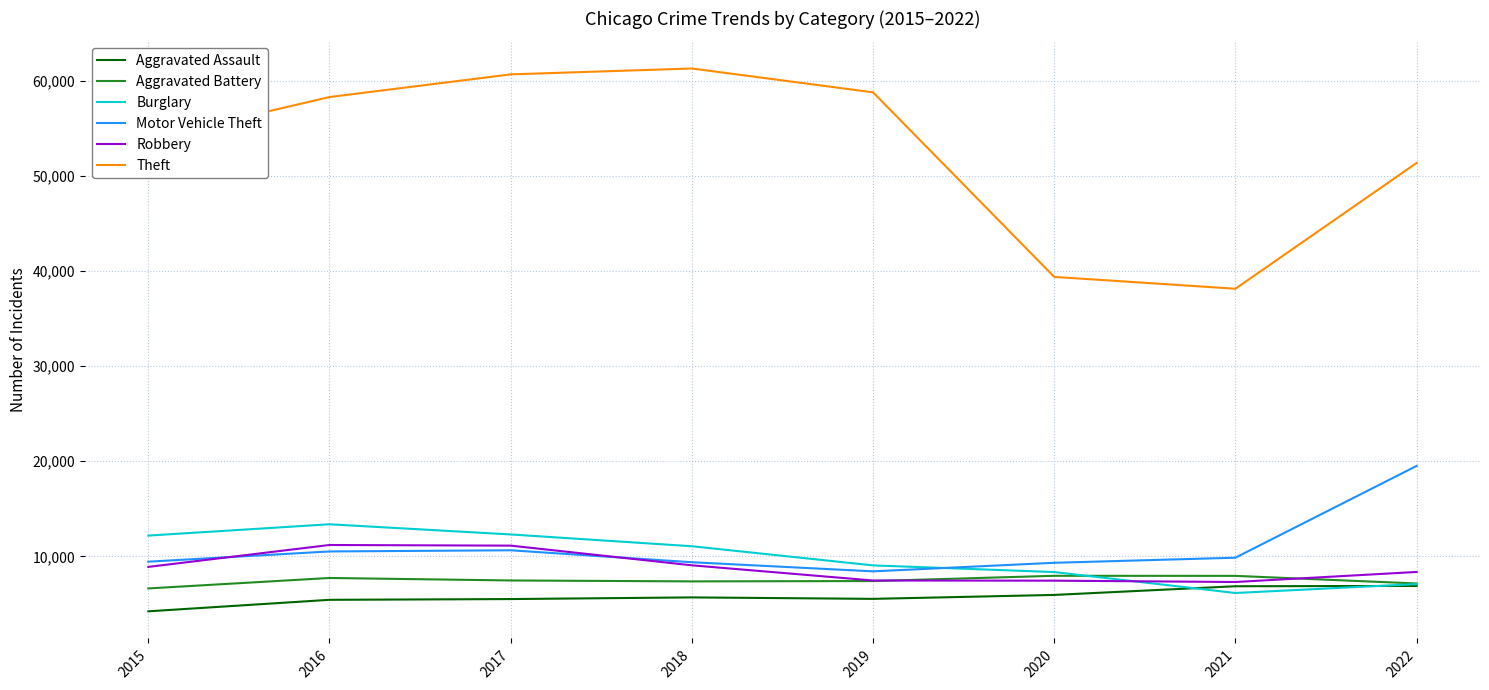

What is the spread (max minus min) of values at 2020?

33418